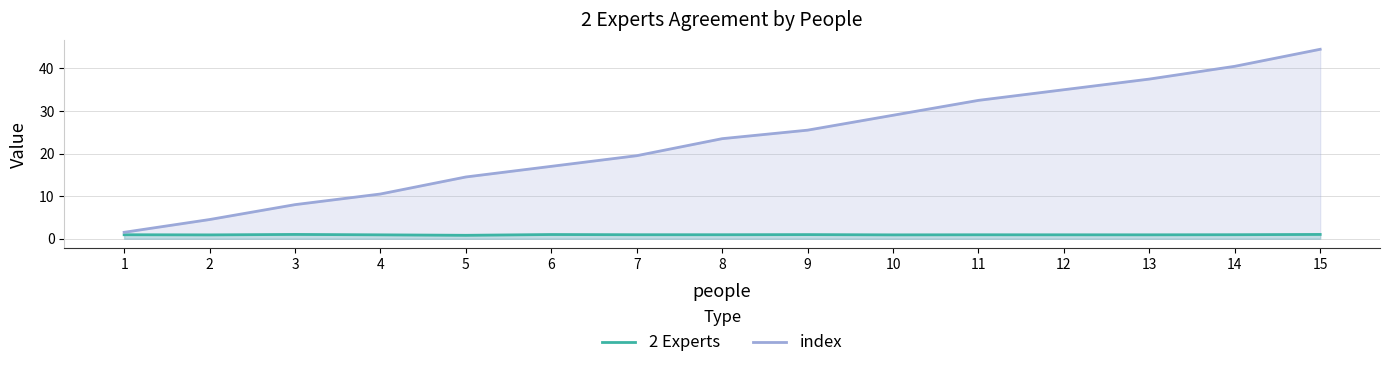

Is it true that index equals 4.5 at 2?

True